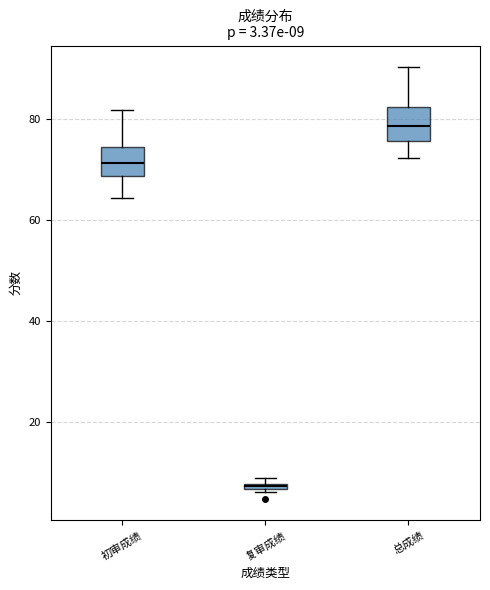

Which box has the highest median line?

总成绩